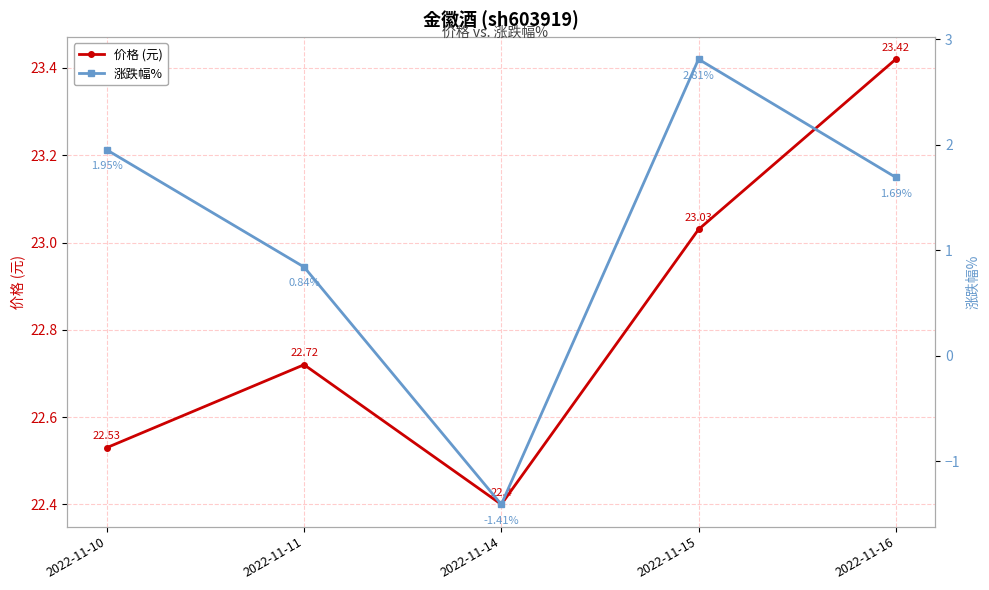

Which series has the largest total across all categories?

价格 (元)